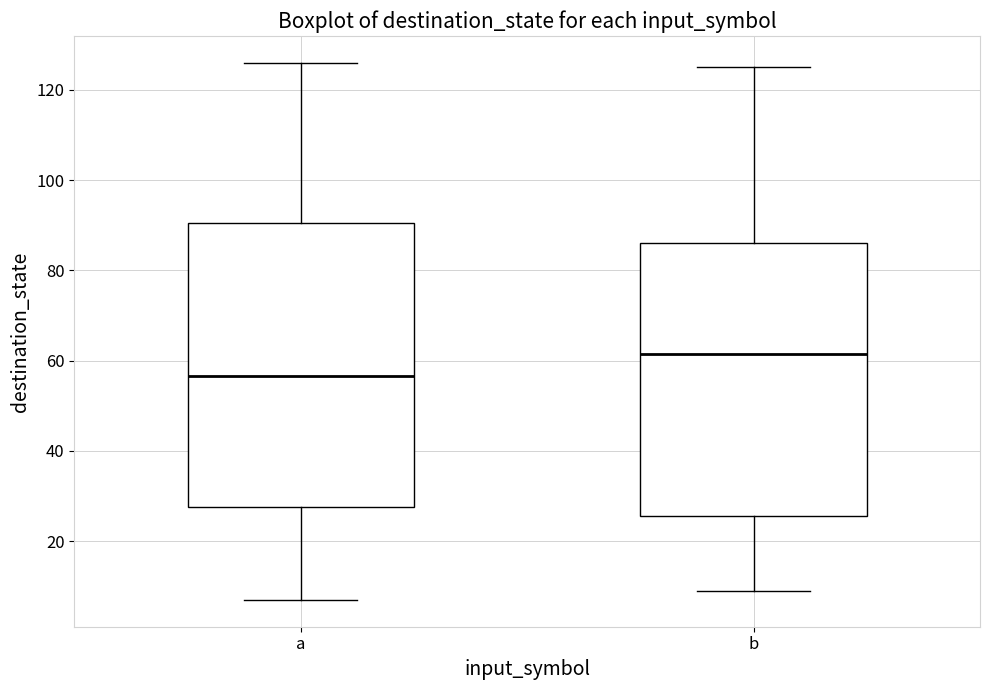

Reading left to right, read every box against the y-axis: the position of its median line, the range the box covers, and the ends of its whiskers. The values are not printed on the chart, so give them approximately, as read against the axis.

a: median 56, box 28 to 90, whiskers 8 to 126
b: median 62, box 26 to 86, whiskers 10 to 126